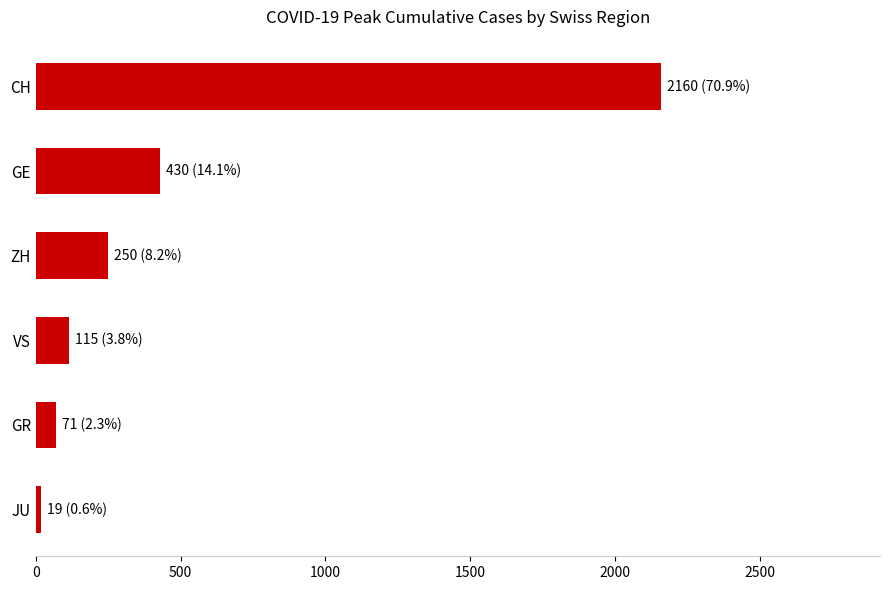

What is the sum of the values at ZH and CH?

2410